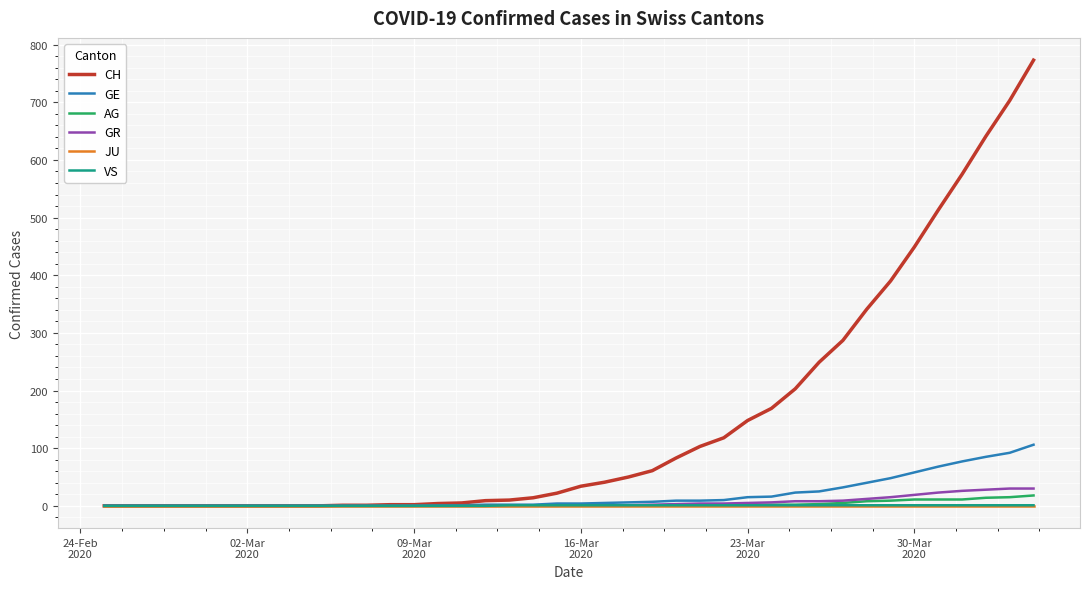

Which series has the largest total across all categories?

CH